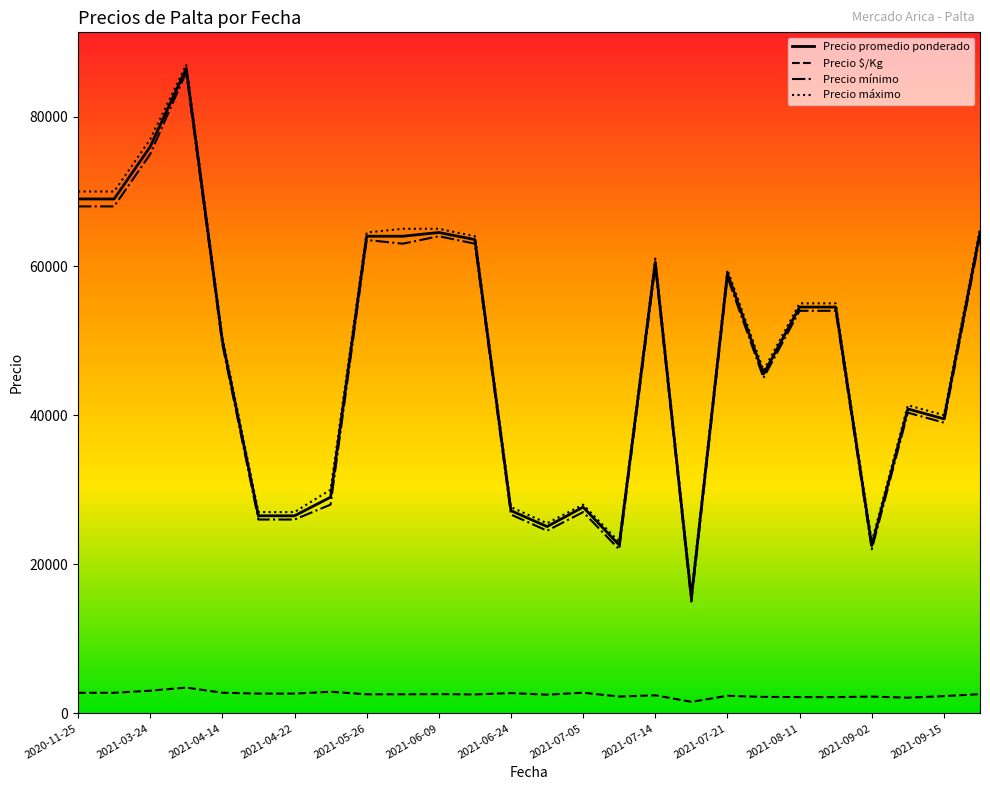

True or false: Precio $/Kg and Precio mínimo intersect in this chart.

False